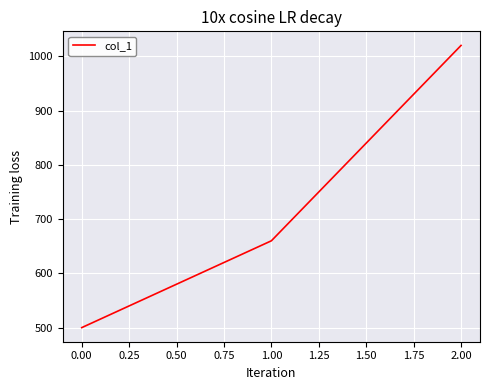

Rank the categories by value from lowest to highest.

0.00, 1.00, 2.00